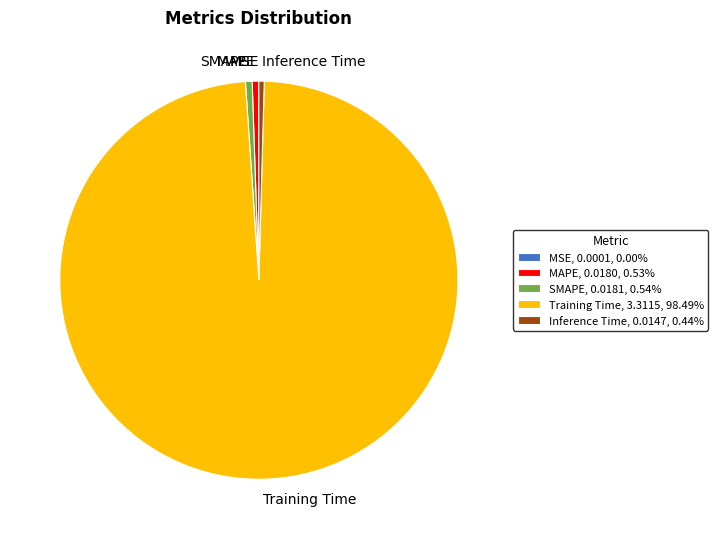

Do Training Time and SMAPE together represent more than half of the pie?

Yes